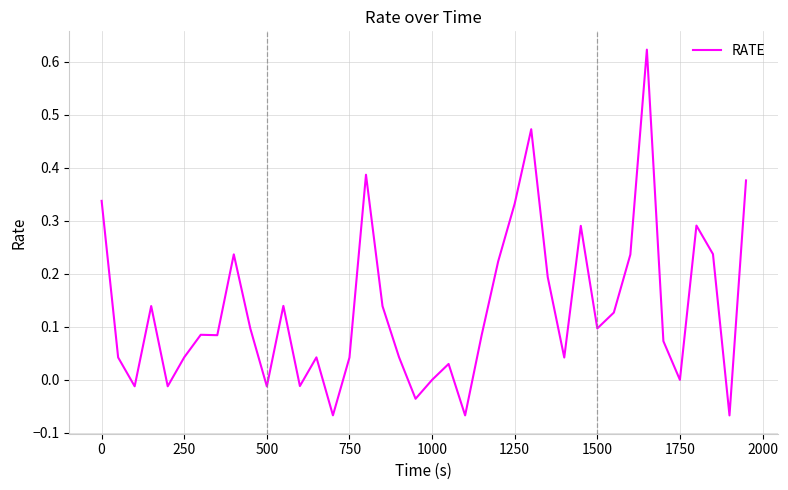

True or false: there are more than 1 points higher than both neighbors.

True